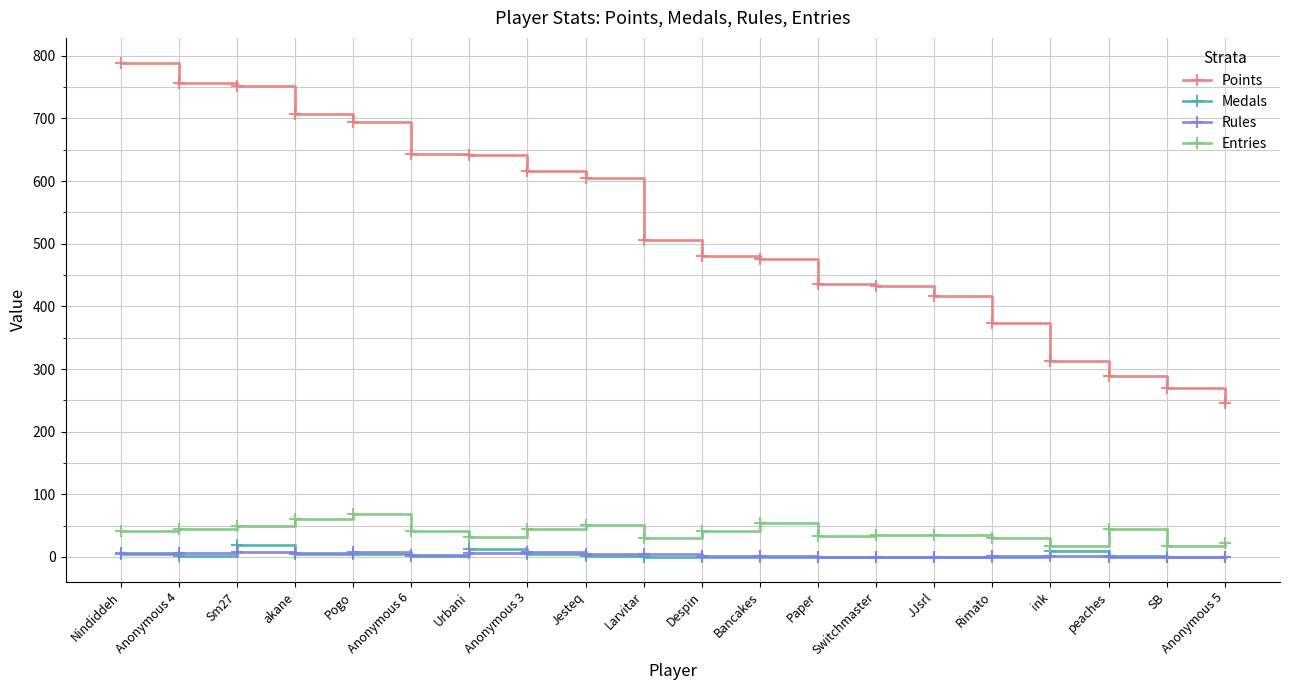

List the series in order of their peak value, lowest first.

Rules, Medals, Entries, Points